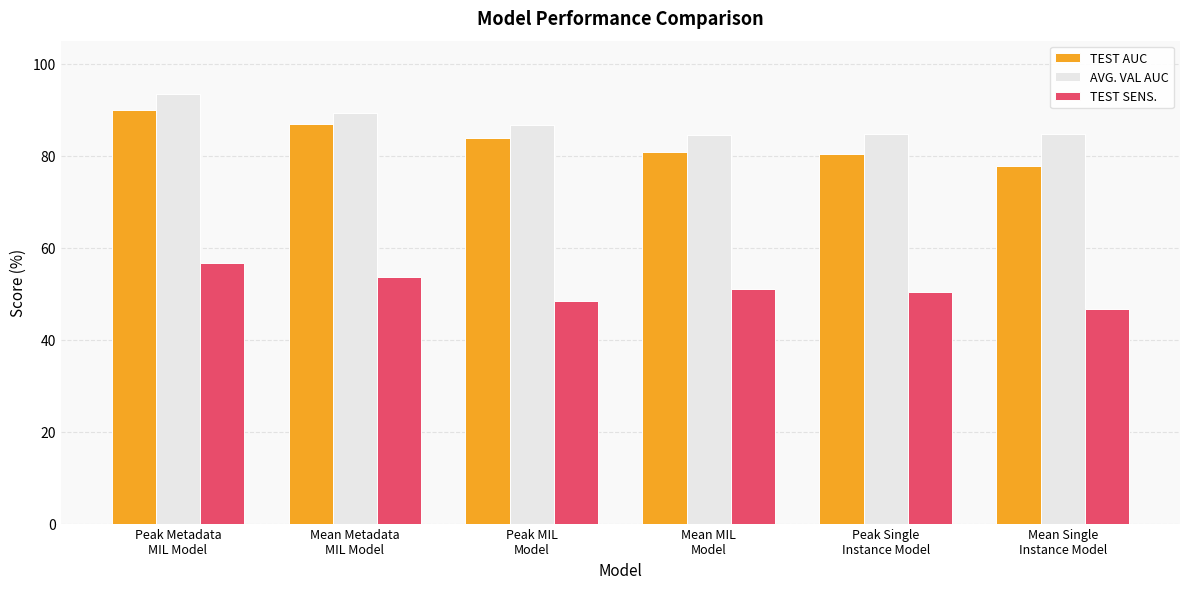

How many bars are there in each group?

3